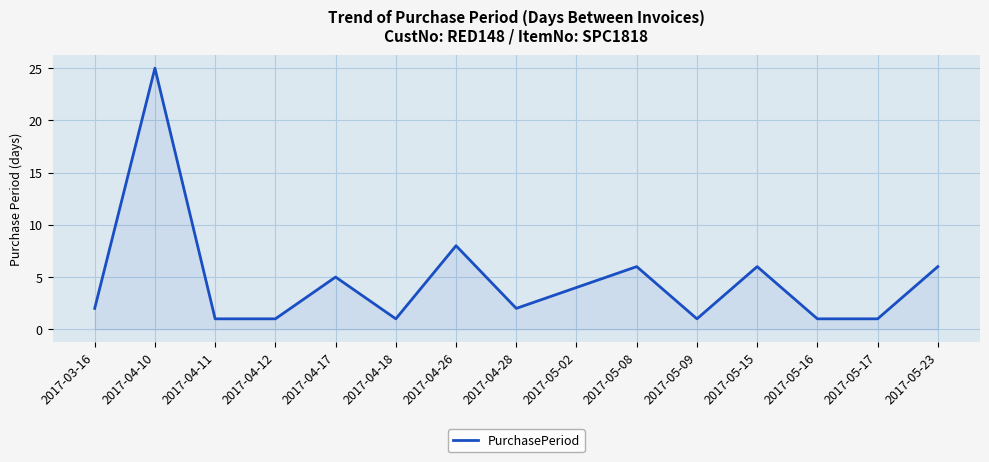

What is the difference between the maximum and minimum values?

24